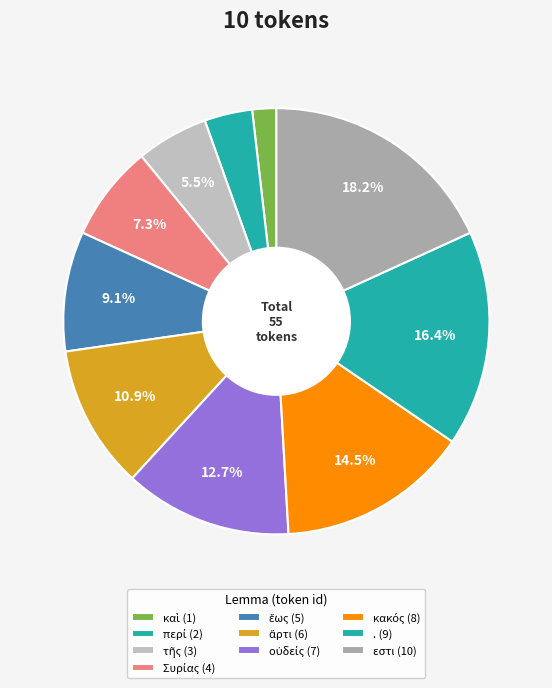

To the nearest percent, what percentage of the pie is Συρίας?

7%